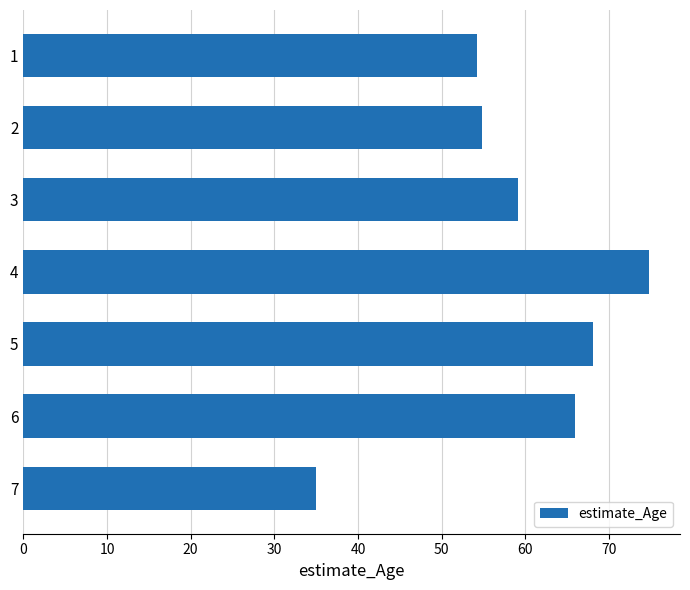

Are the bars grouped side by side (vs. stacked)?

No